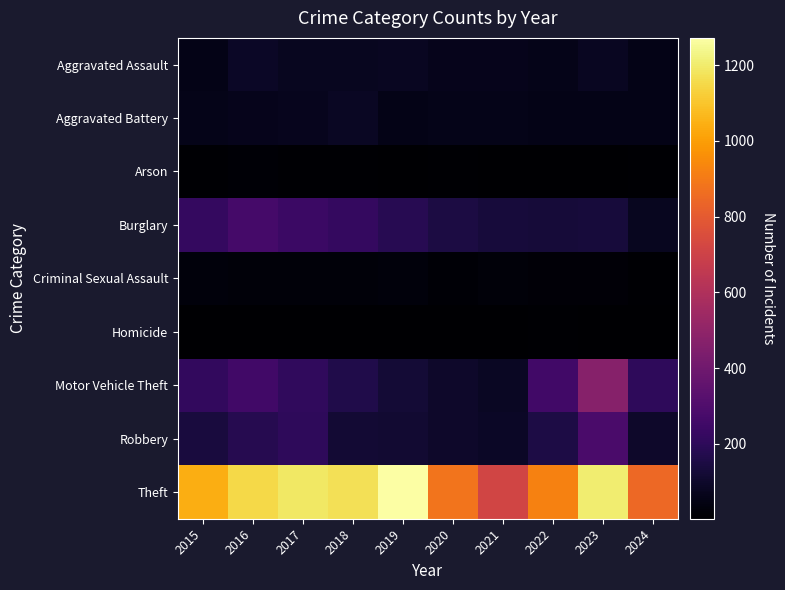

Rank the series at 2018 from lowest to highest value.

Homicide, Arson, Criminal Sexual Assault, Aggravated Assault, Aggravated Battery, Robbery, Motor Vehicle Theft, Burglary, Theft